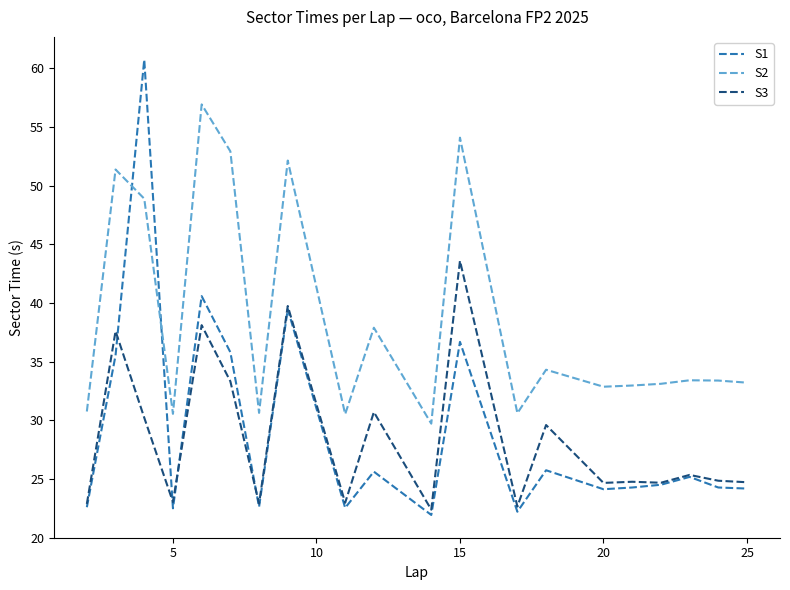

What is the minimum value for S2?

29.7